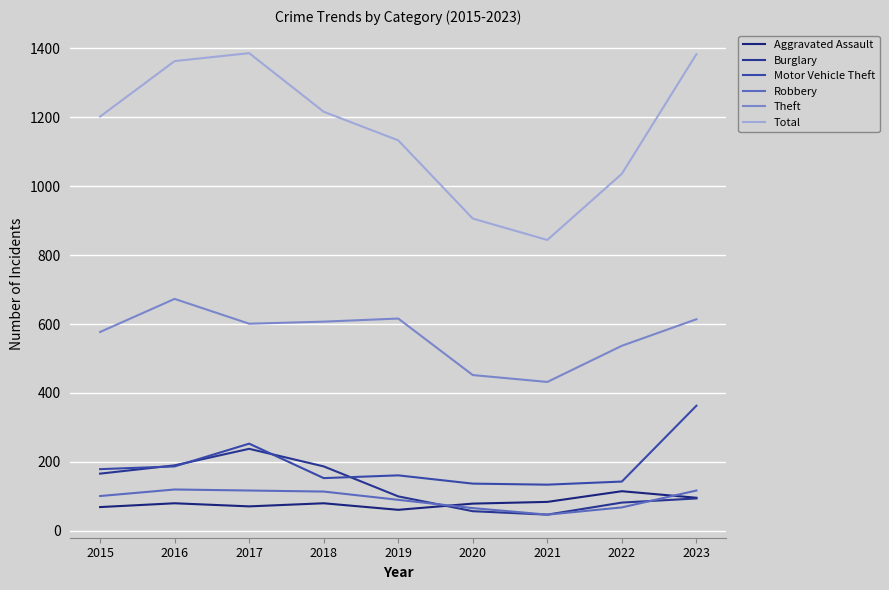

Which series has the largest total across all categories?

Total